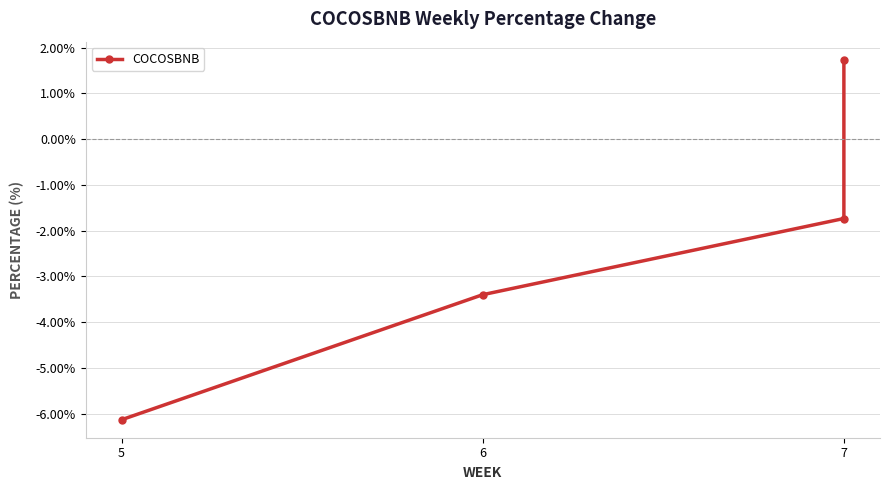

The value at 7 is -2.6. True or false?

False